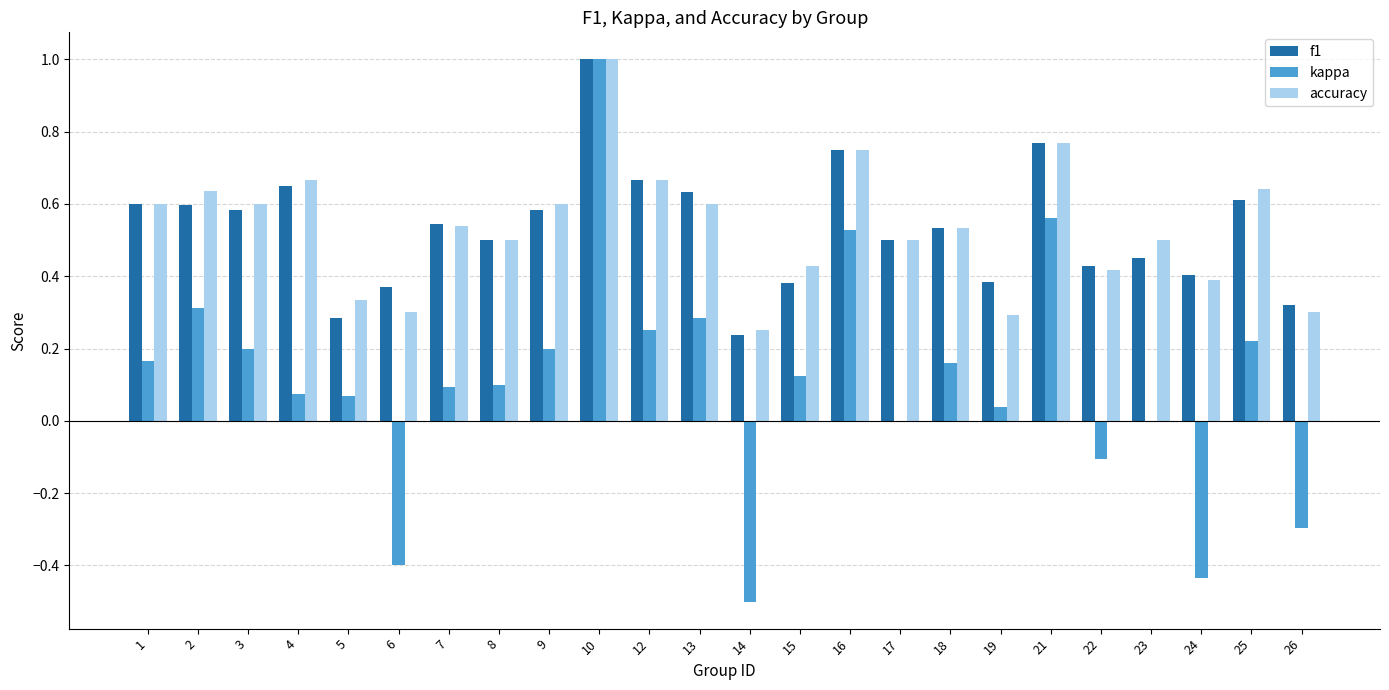

Between 7 and 12, which series saw the biggest shift?

kappa